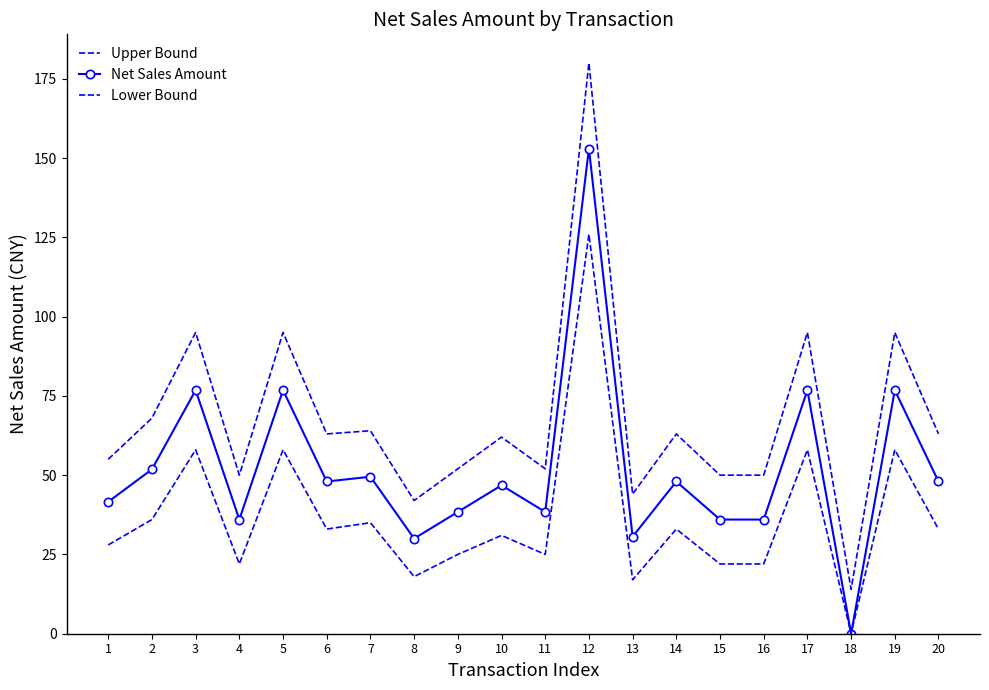

Rank the series by their average value, from highest to lowest.

Upper Bound, Net Sales Amount, Lower Bound